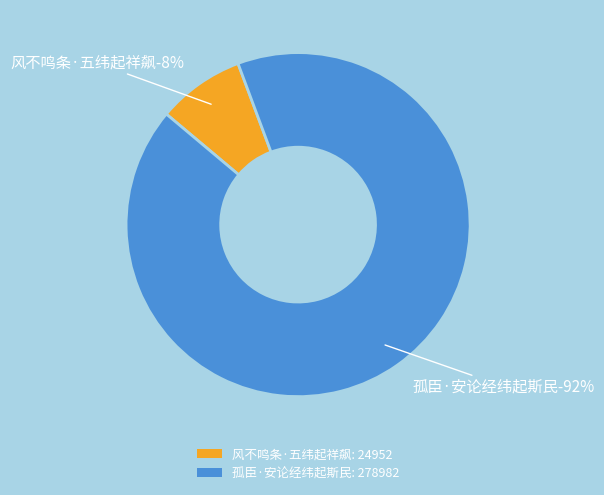

Which slice is the largest?

孤臣·安论经纬起斯民